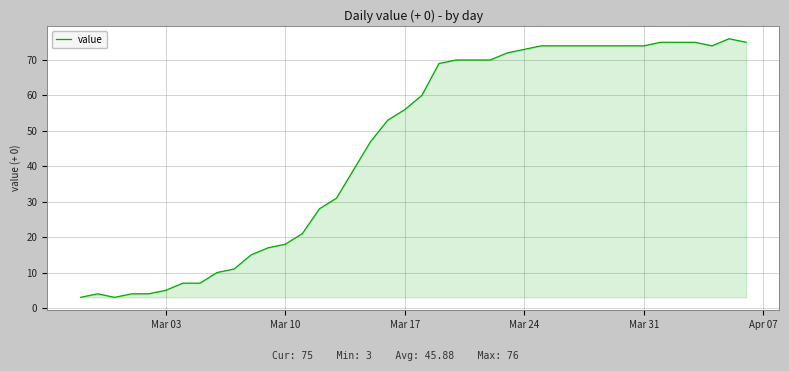

What is the minimum value shown in the chart?

3